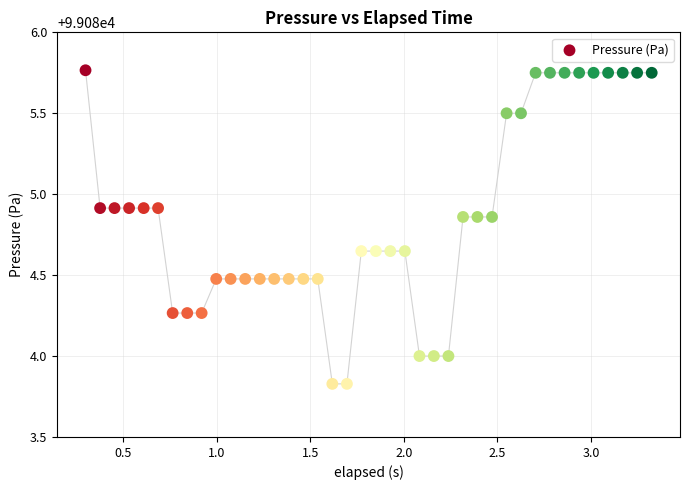

What is the range of X values (max minus min)?

3.0